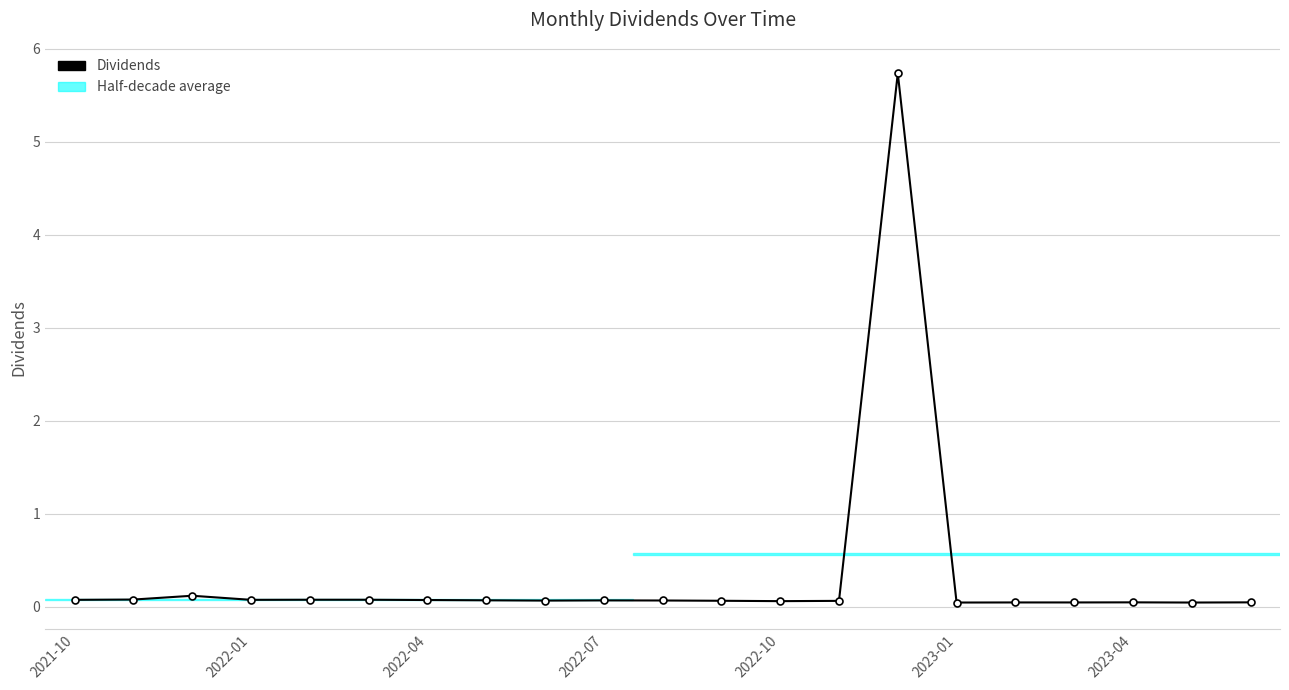

What is the maximum value shown in the chart?

5.7